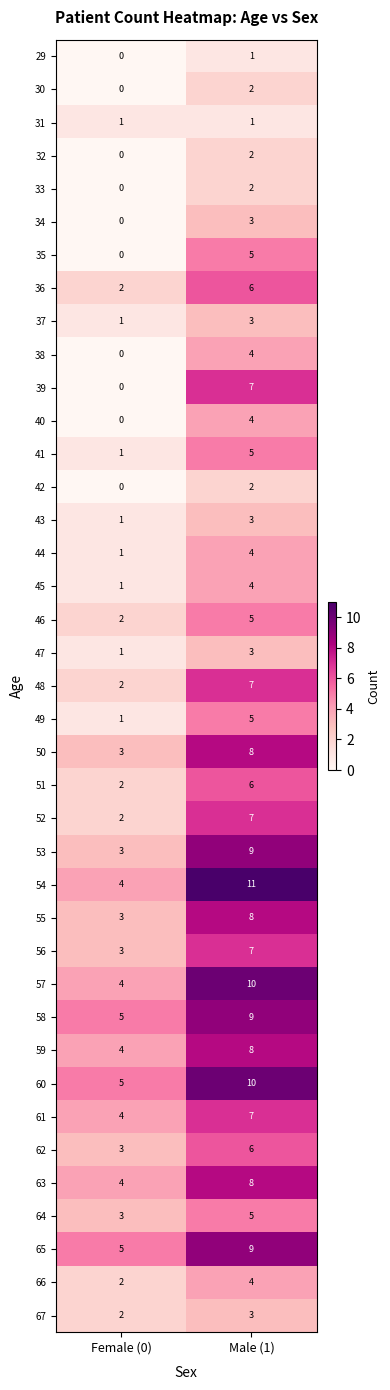

True or false: 34 has a value of 0 at Female (0).

True